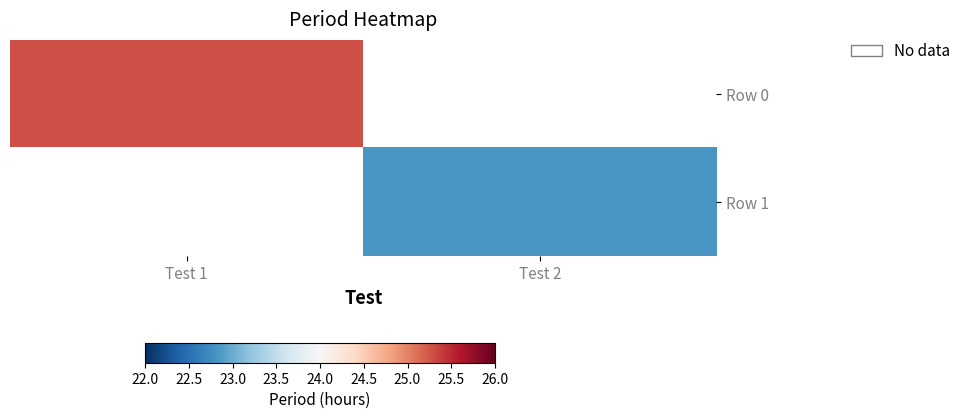

At how many categories does at least one series exceed 24?

1